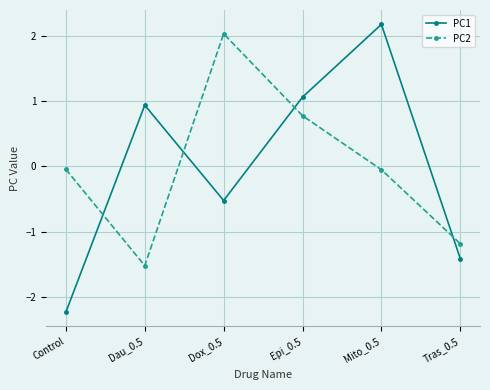

How many lines are shown in the chart?

2